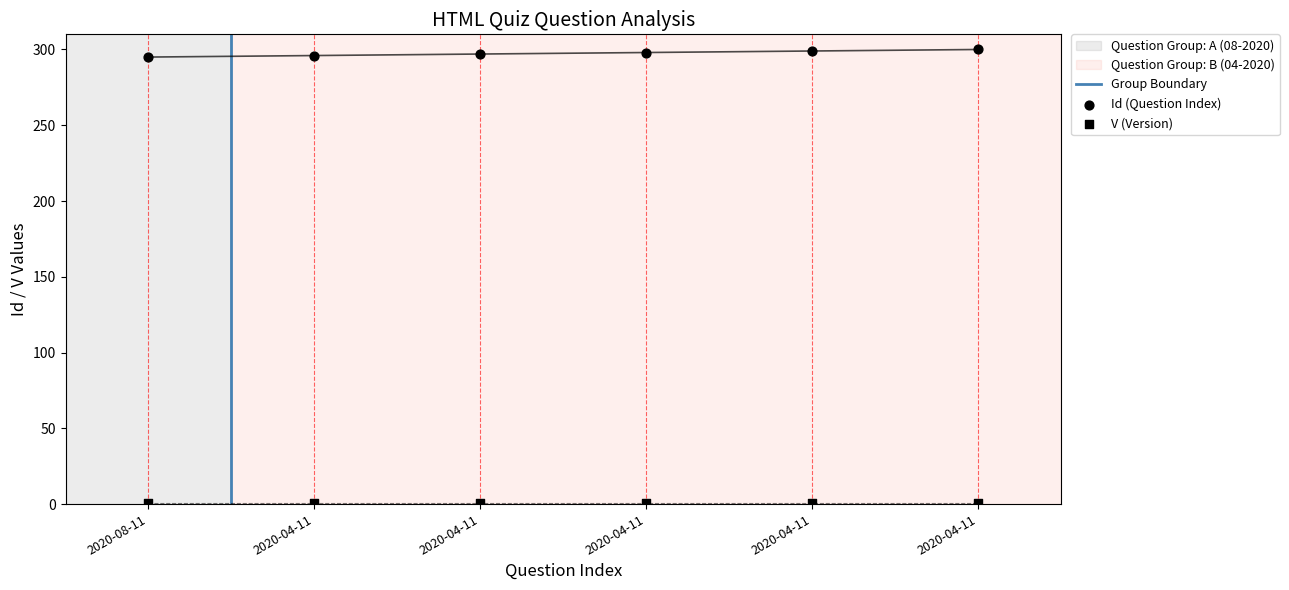

What is the change in value from 2020-04-11 to 2020-04-11?

+1